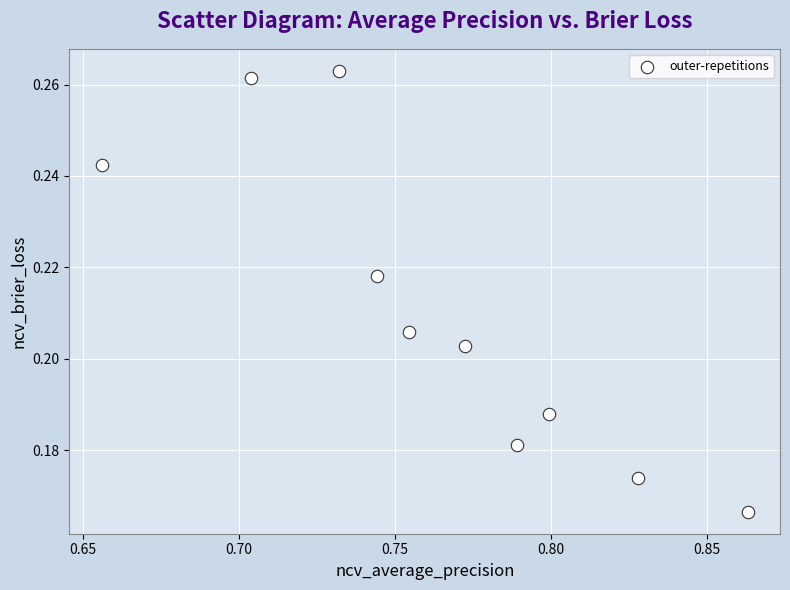

What is the average X value?

0.8